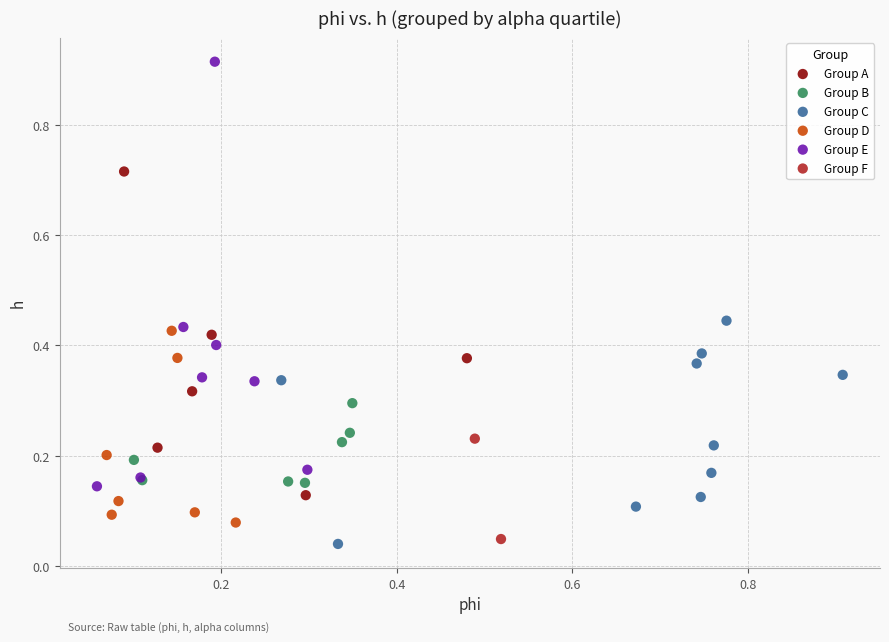

What are all the series names shown in the legend?

Group A, Group B, Group C, Group D, Group E, Group F